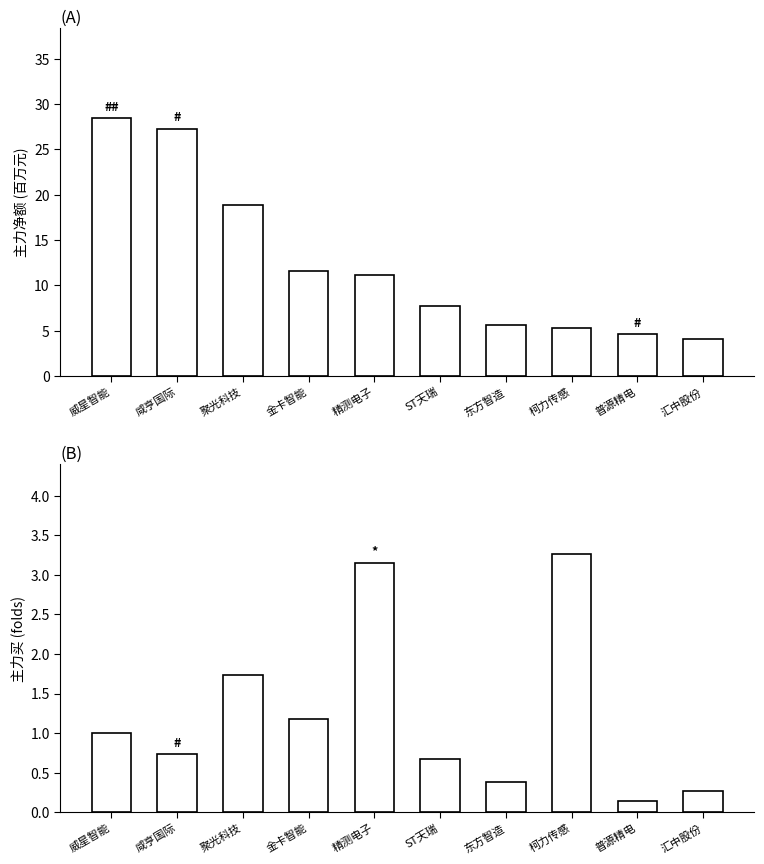

True or false: 主力净额 has a value of 5.6 at 东方智造.

True